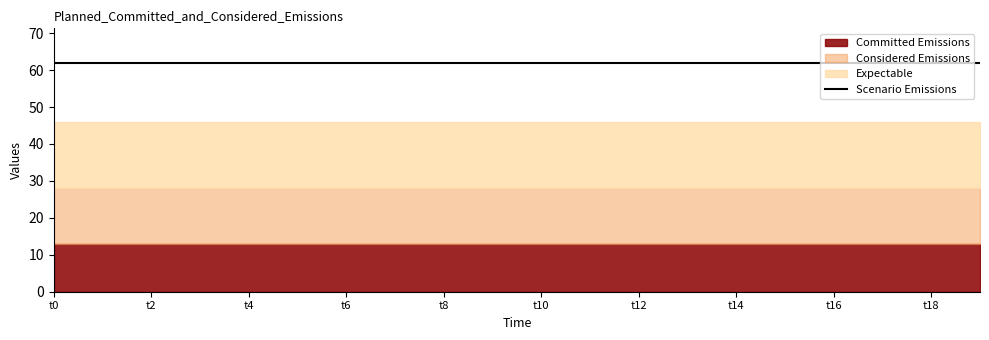

True or false: k1 has more than 0 points higher than both neighbors.

False